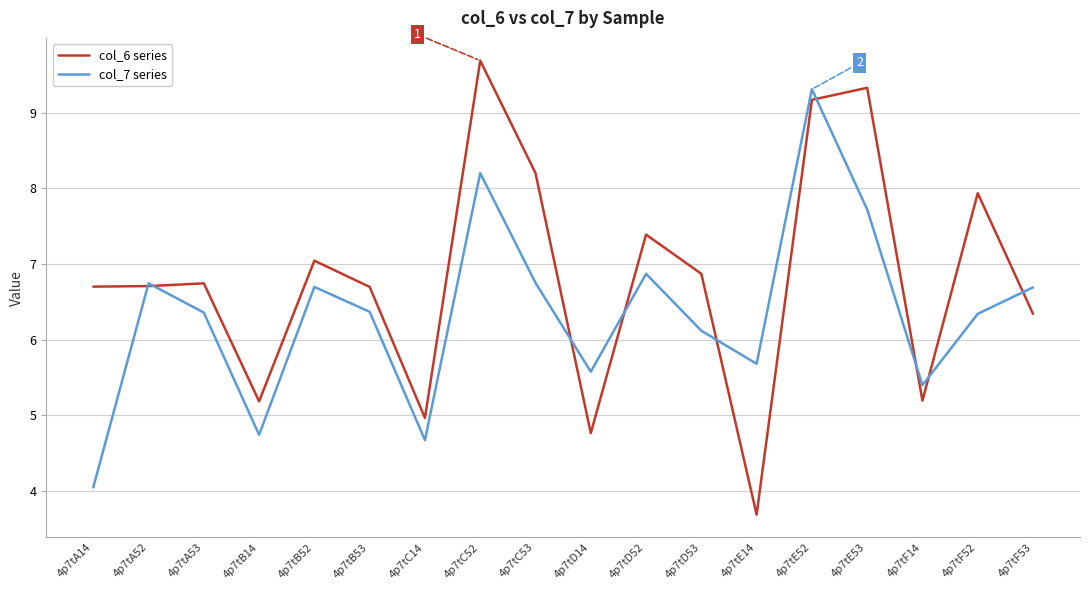

Which series ends up on top after the final intersection of col_6 series and col_7 series?

col_7 series